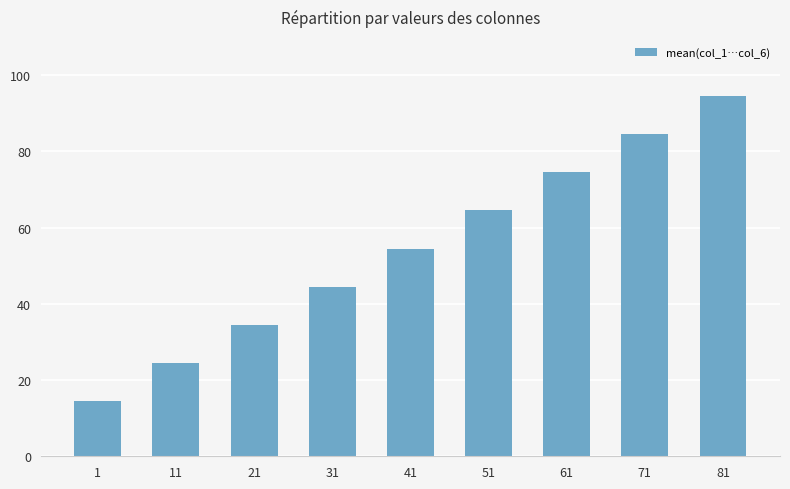

Which label corresponds to the largest value in the chart?

81